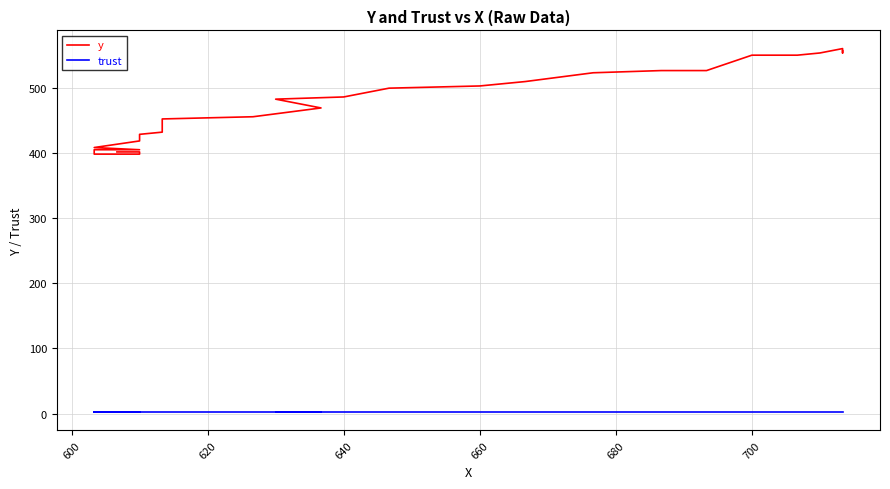

At 640, list the series in order from smallest to largest.

trust, y